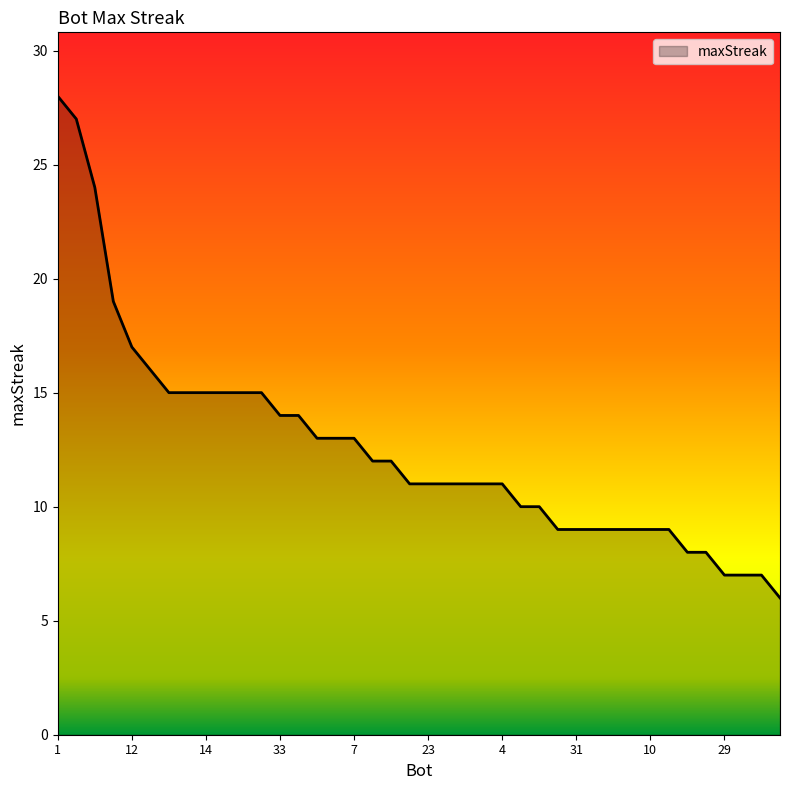

What is the difference between the maximum and minimum values?

22